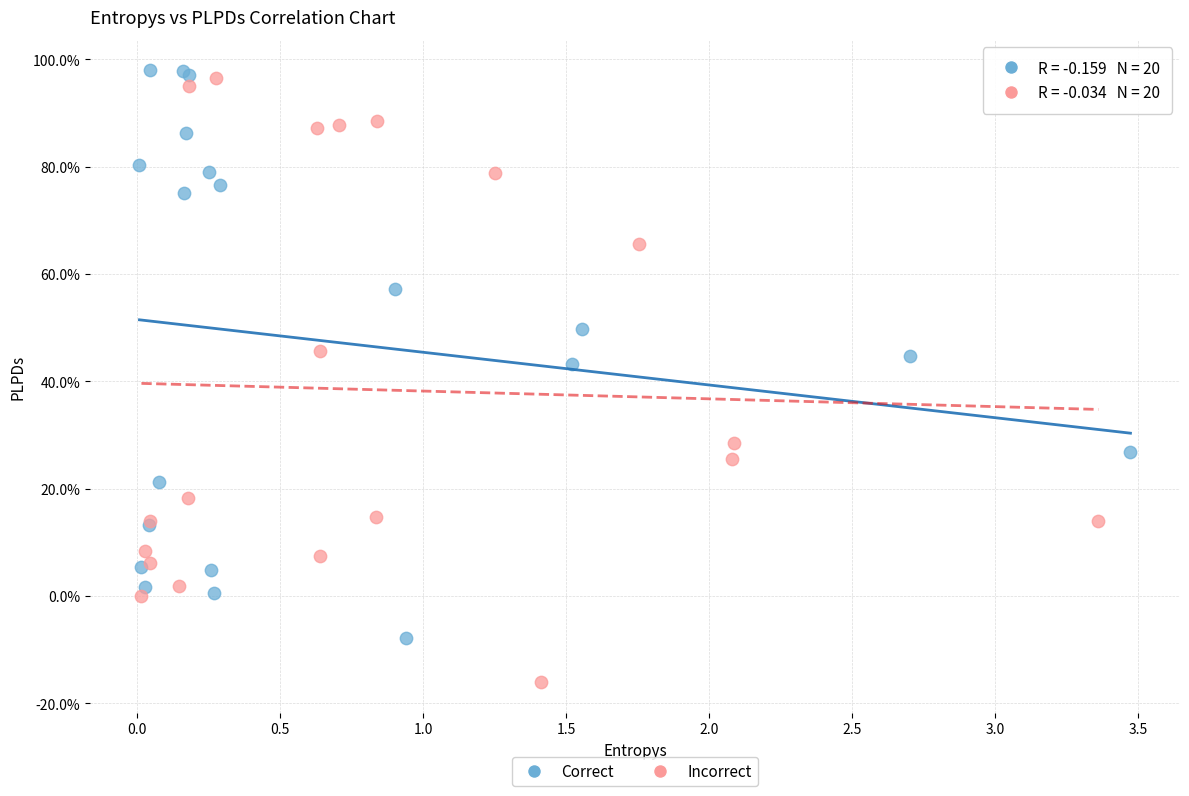

What are all the series names shown in the legend?

Correct, Incorrect